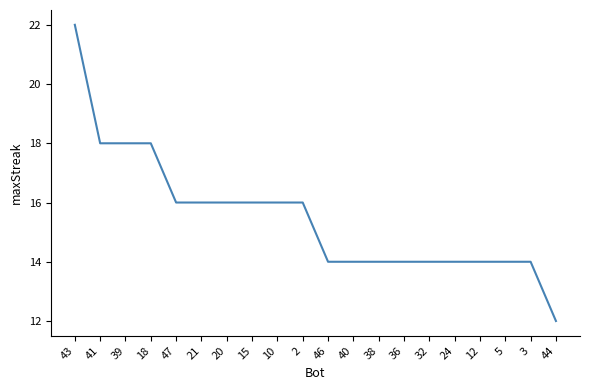

Reading left to right, transcribe all the data shown in this chart.

22	18	18	18	16	16	16	16	16	16	14	14	14	14	14	14	14	14	14	12